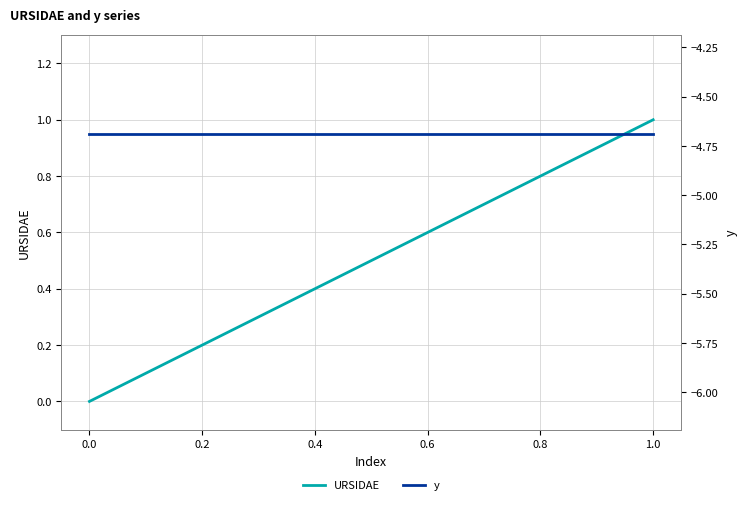

Which category has the highest value in the URSIDAE series?

1.0